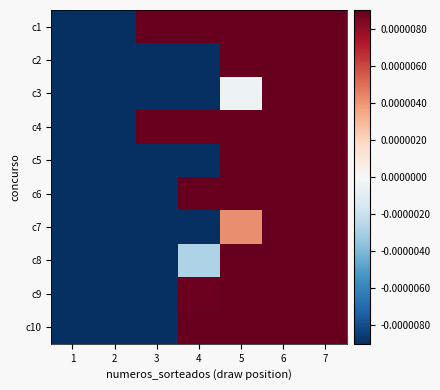

At how many categories does at least one series exceed 0?

5